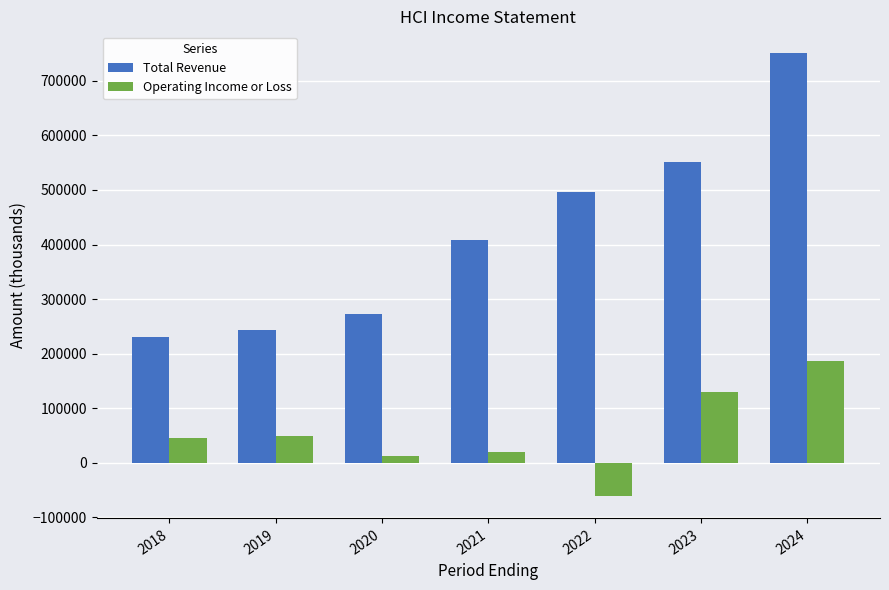

What is the difference between the second highest and second lowest values in the Total Revenue series?

308200